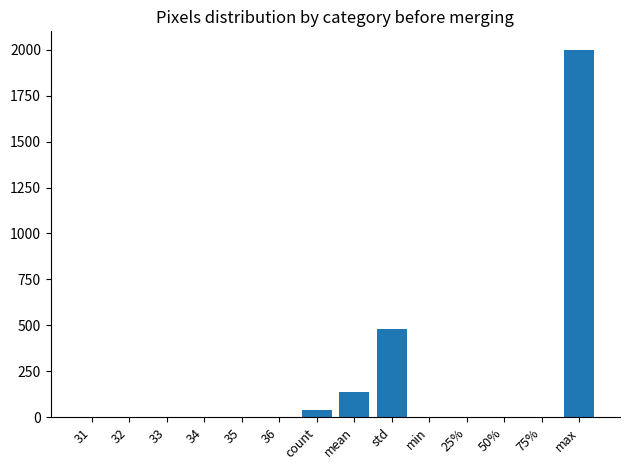

The value at 50% is 1381.6. True or false?

False